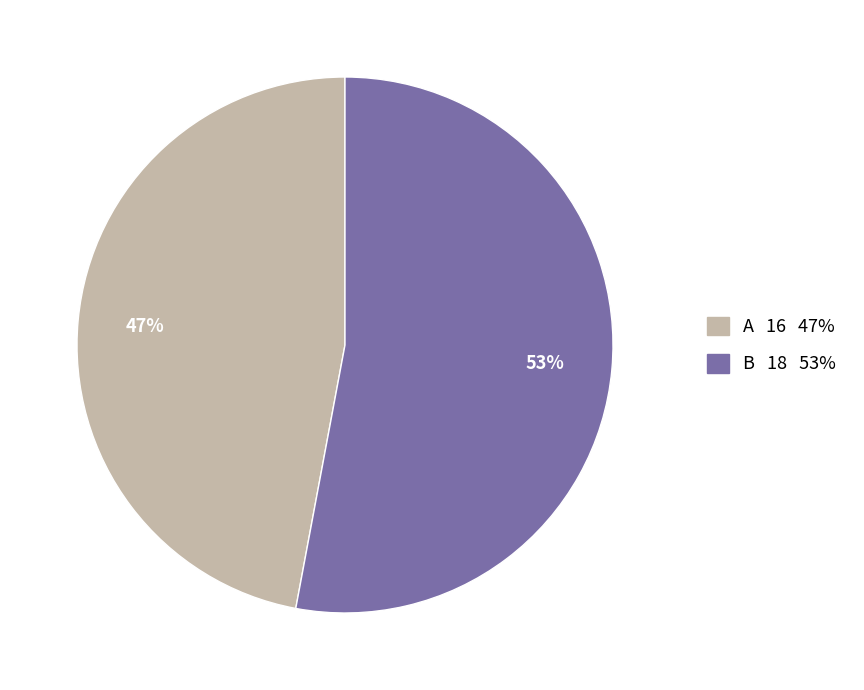

Is B the majority of the pie?

Yes